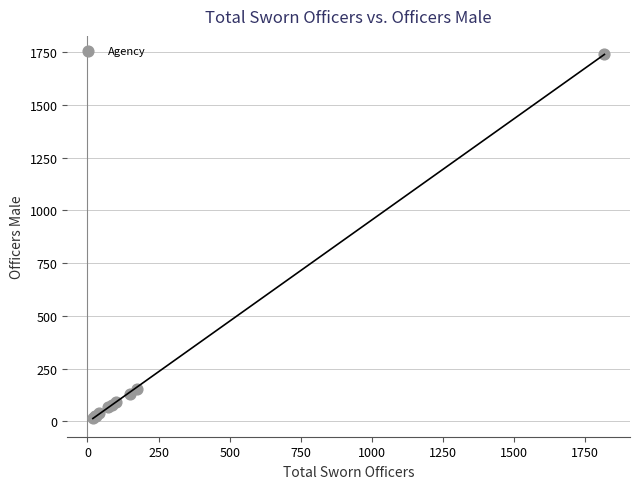

What Y value in the scatter plot is closest to 879?

151